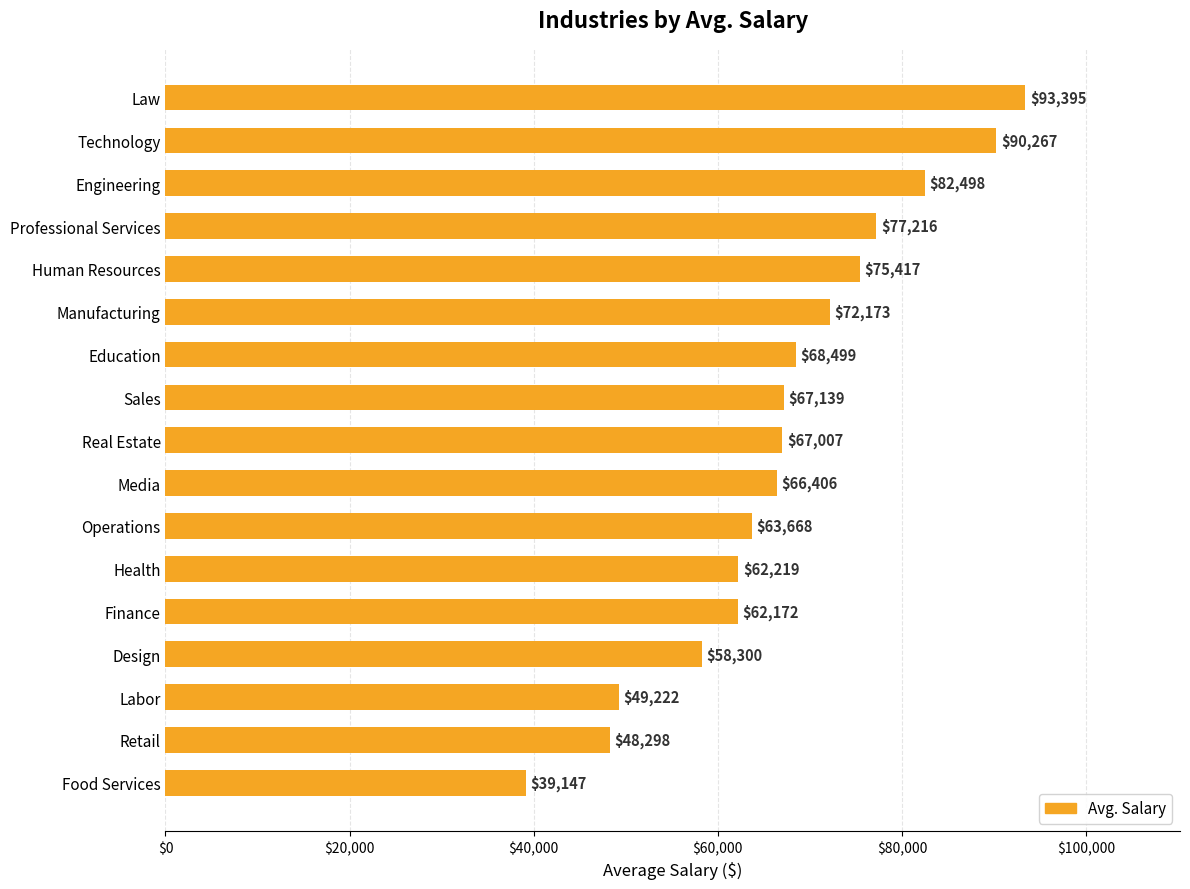

Are the bars horizontal?

Yes